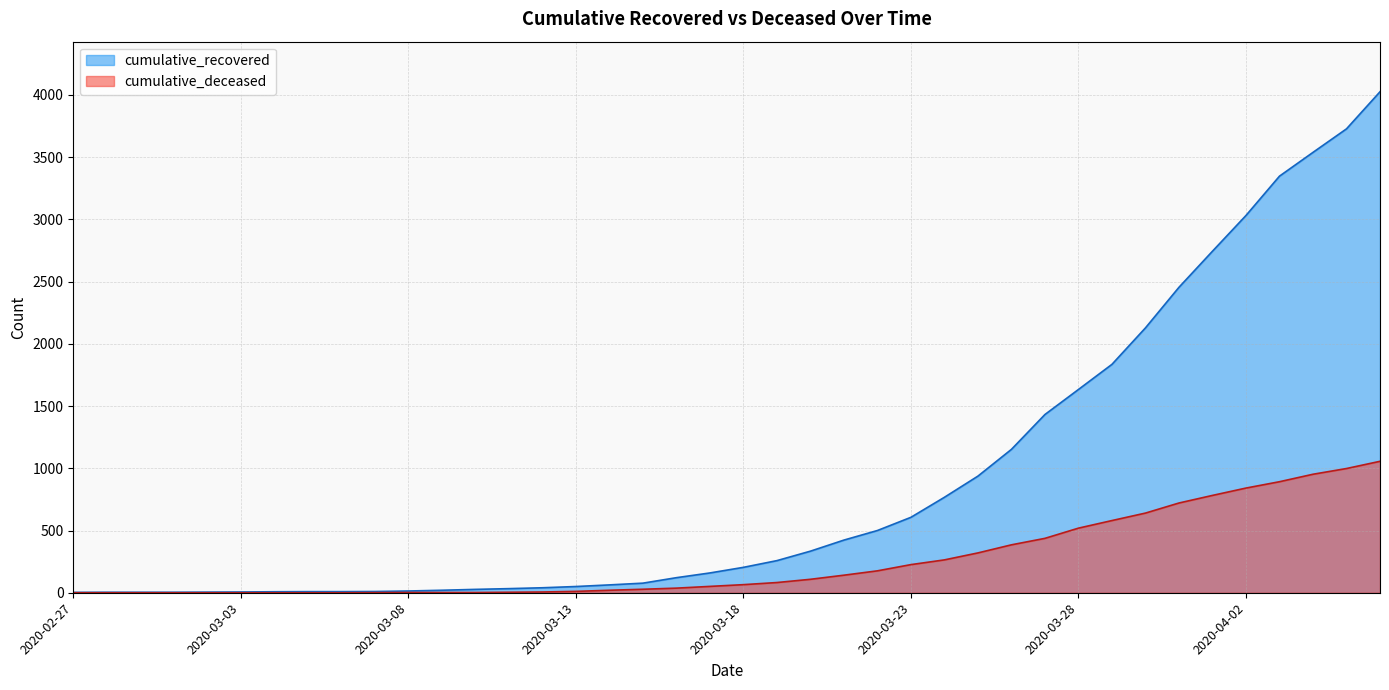

Rank the series at 2020-03-27 from lowest to highest value.

cumulative_deceased, cumulative_recovered